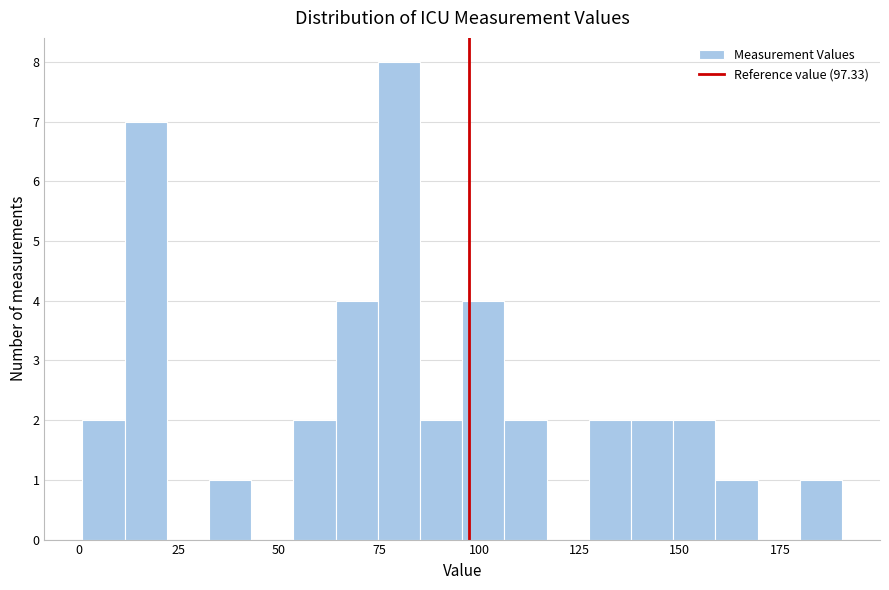

Around what value on the x-axis is the tallest bar? Give the approximate position of its centre, as read against the axis.

80